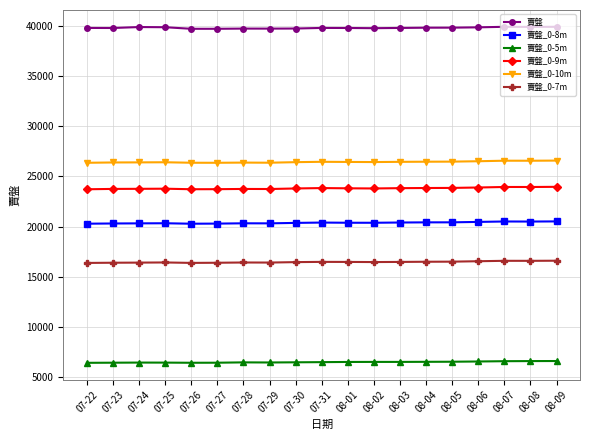

What is the difference between the second highest and second lowest values in the 賣盤_0-9m series?

225